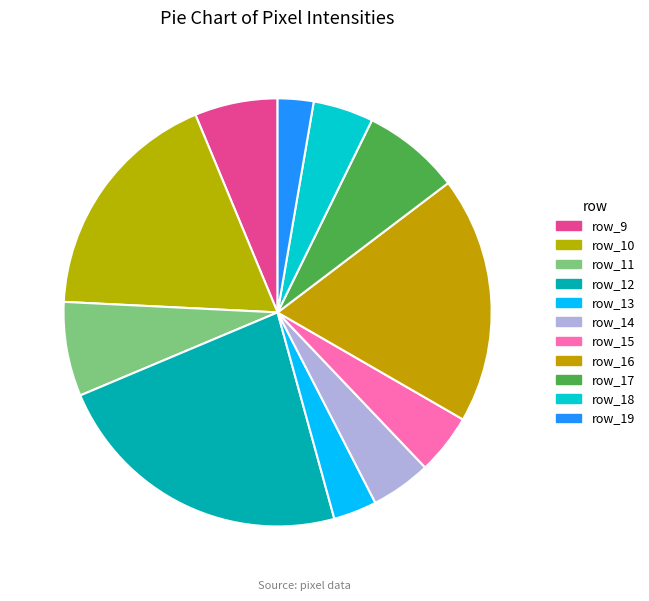

The row_15 slice represents 5% of the pie. True or false?

True